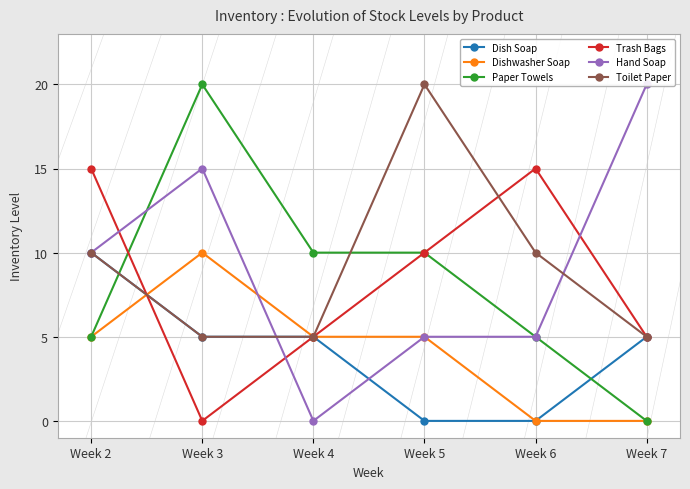

Between which two adjacent categories do Dishwasher Soap and Toilet Paper first intersect?

Week 2 and Week 3